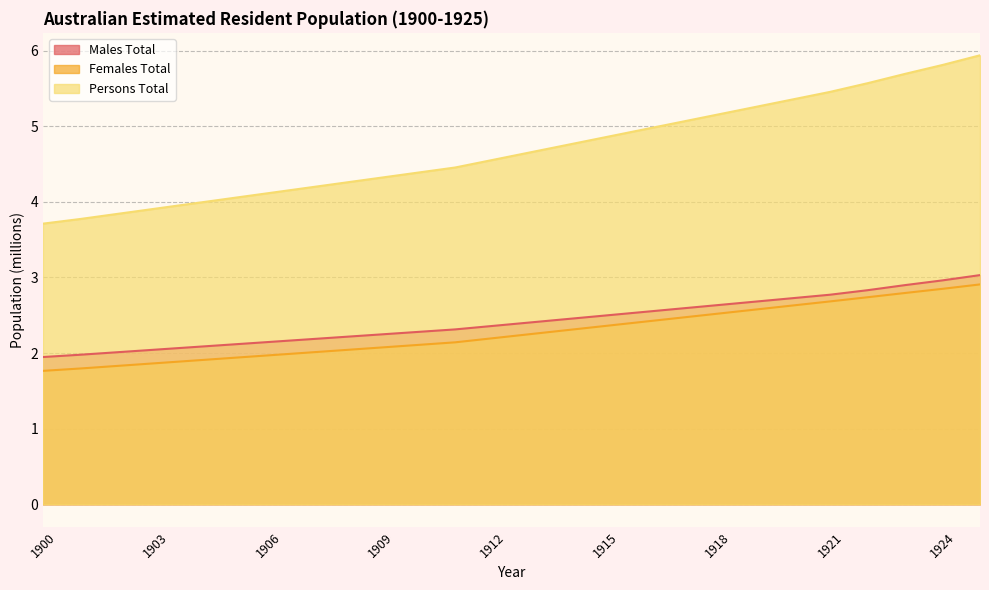

At how many categories does at least one series exceed 2?

26